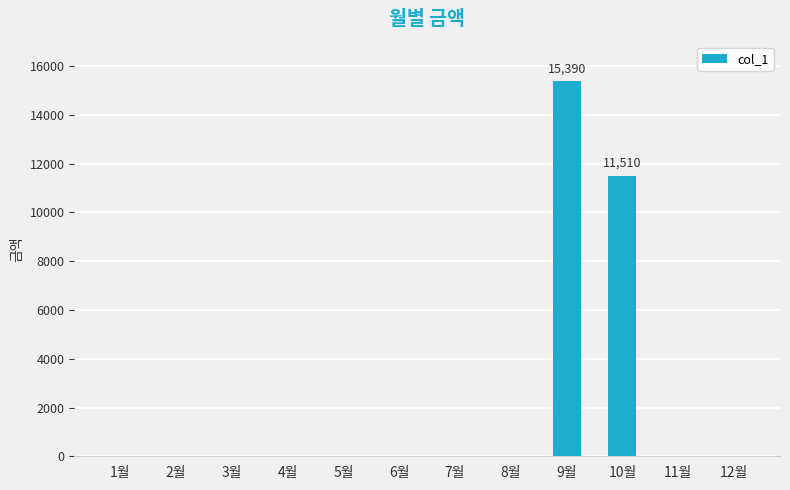

At which label is the value closest to 7695?

10월